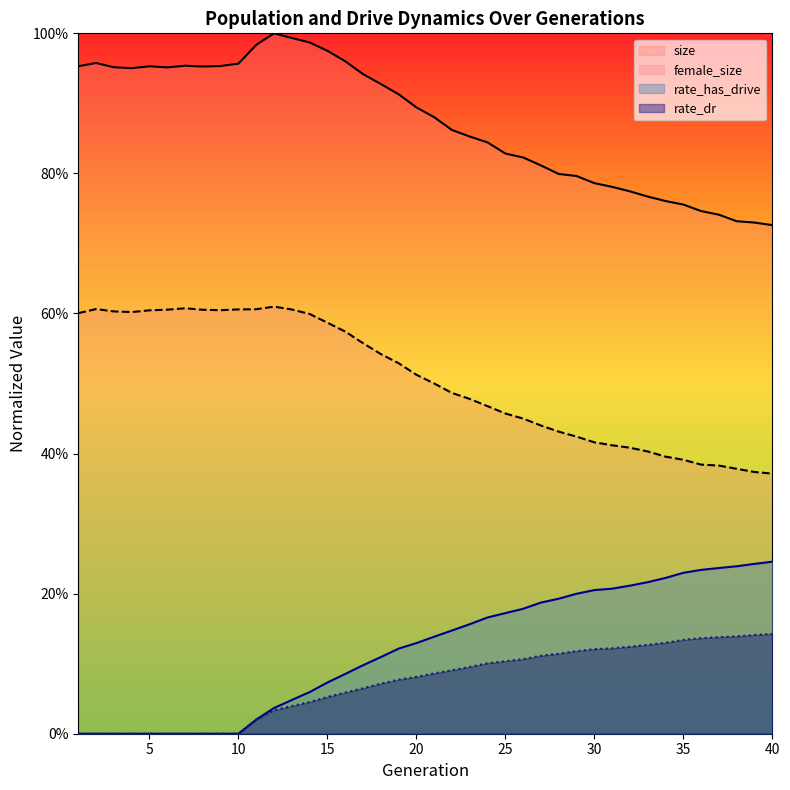

What is the sum of all rate_dr values?

2.9